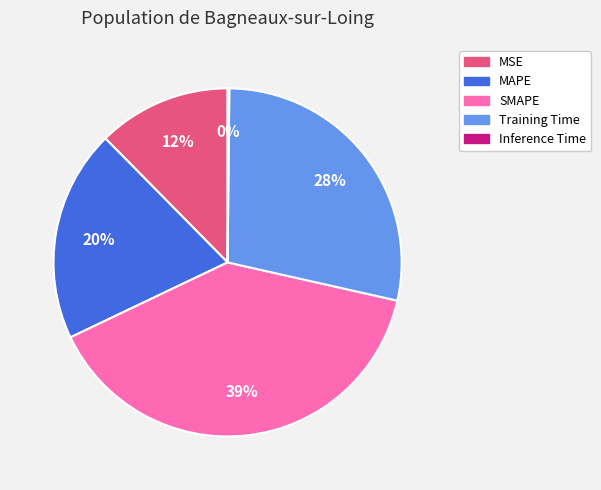

Is there a majority slice in this chart?

No